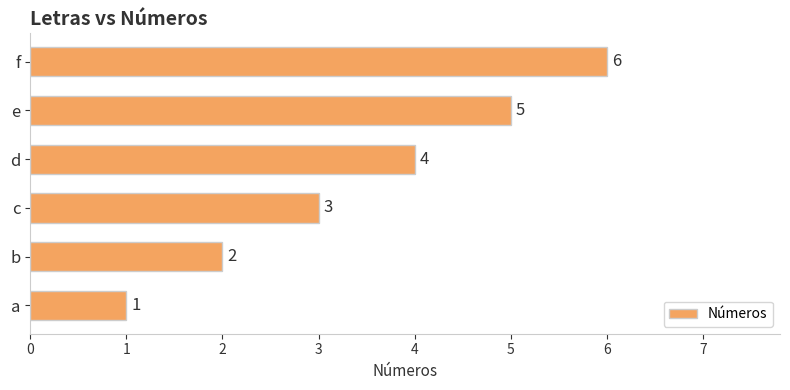

How many distinct data groups are displayed?

1